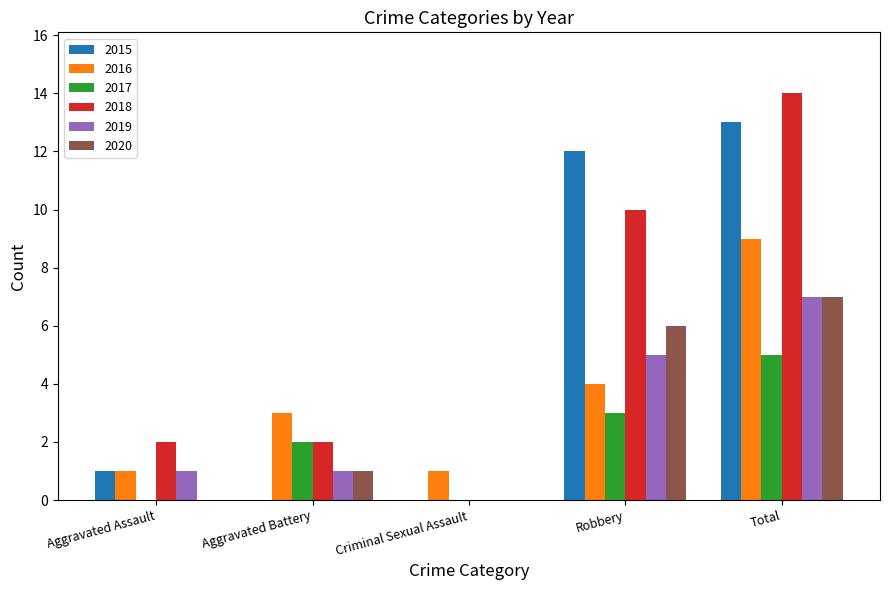

Read the 2019 value at Total.

7